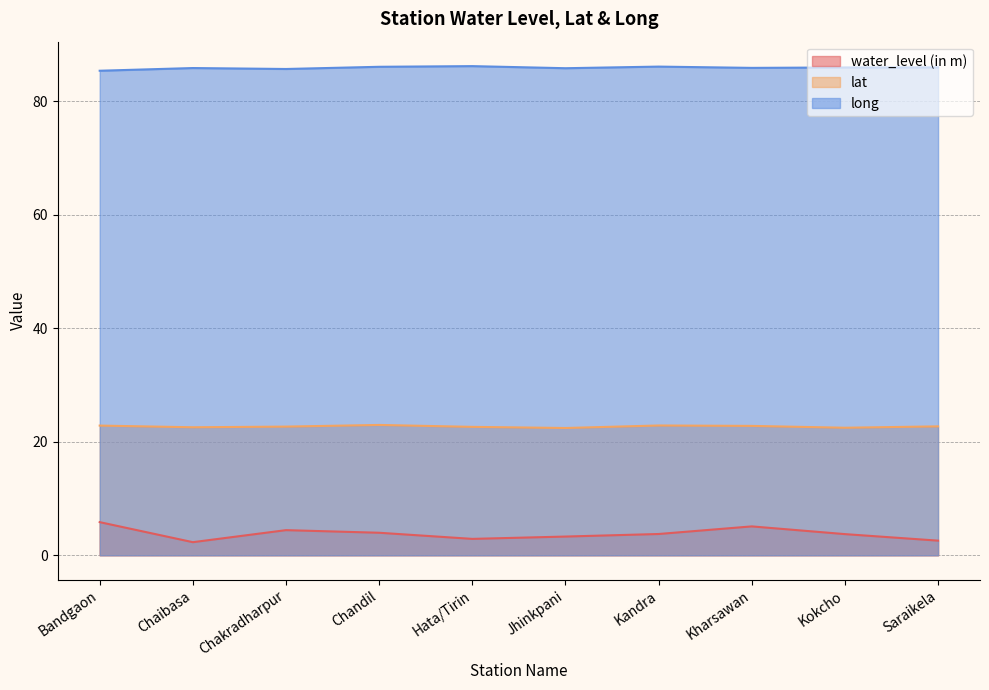

Is it true that long equals 50.0 at Bandgaon?

False